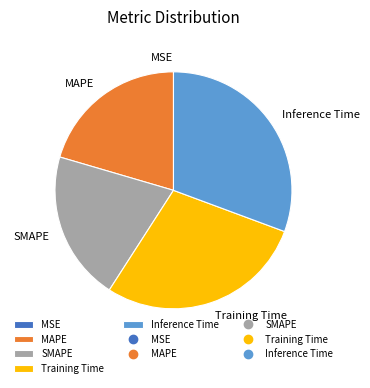

The MAPE slice represents 30% of the pie. True or false?

False